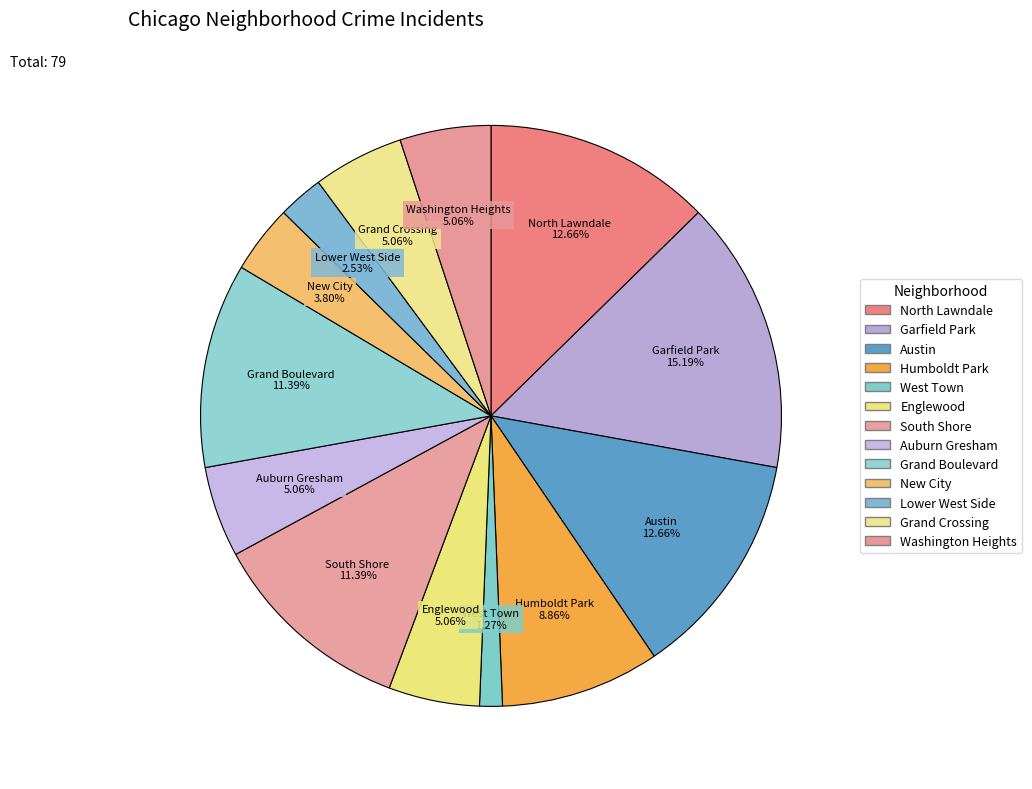

Combined, what portion of the pie is Garfield Park and Lower West Side?

17.7%